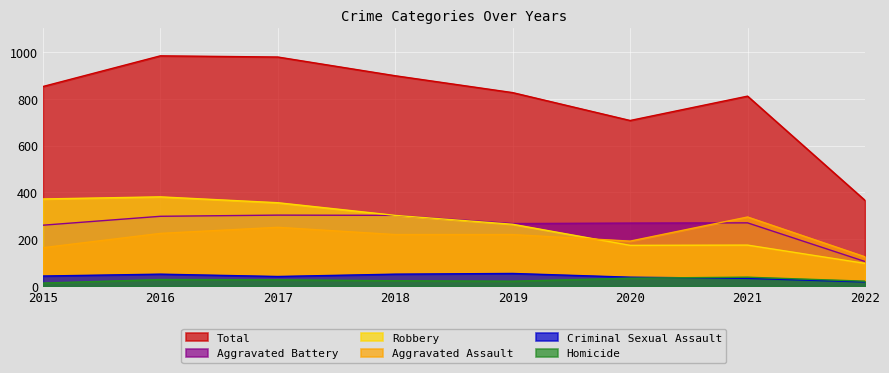

How many values in the Homicide series are below 27?

4